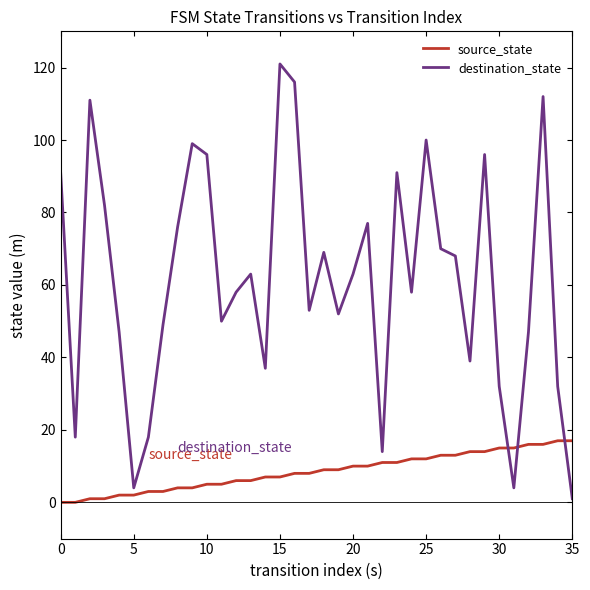

List the series in order of their overall mean, highest first.

destination_state, source_state